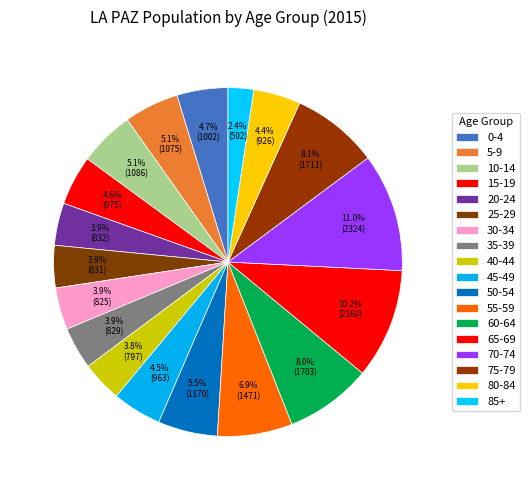

How many segments does this pie chart have?

18